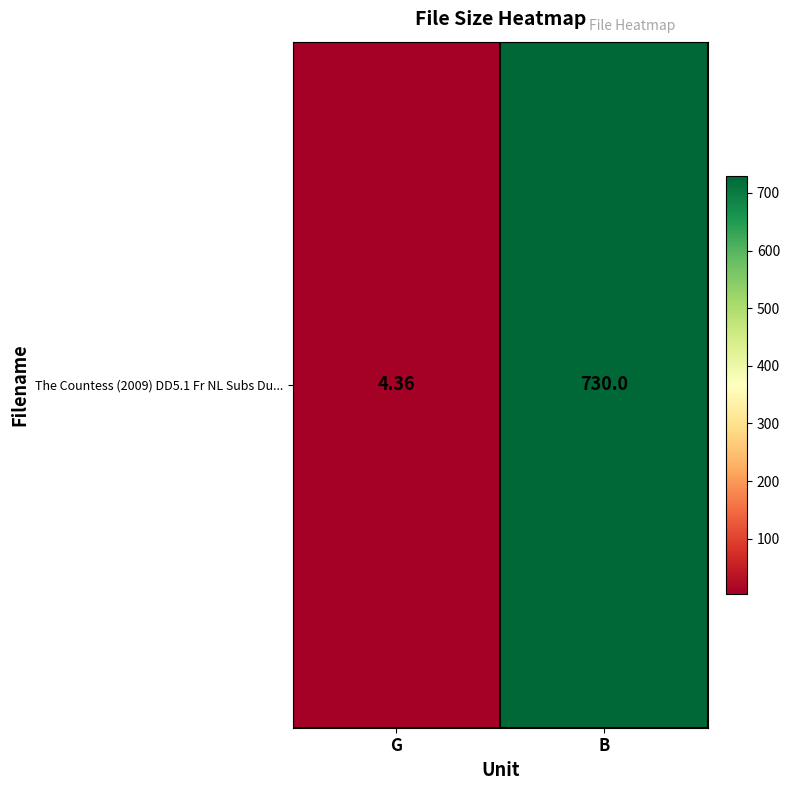

Which label corresponds to the smallest value in the chart?

G